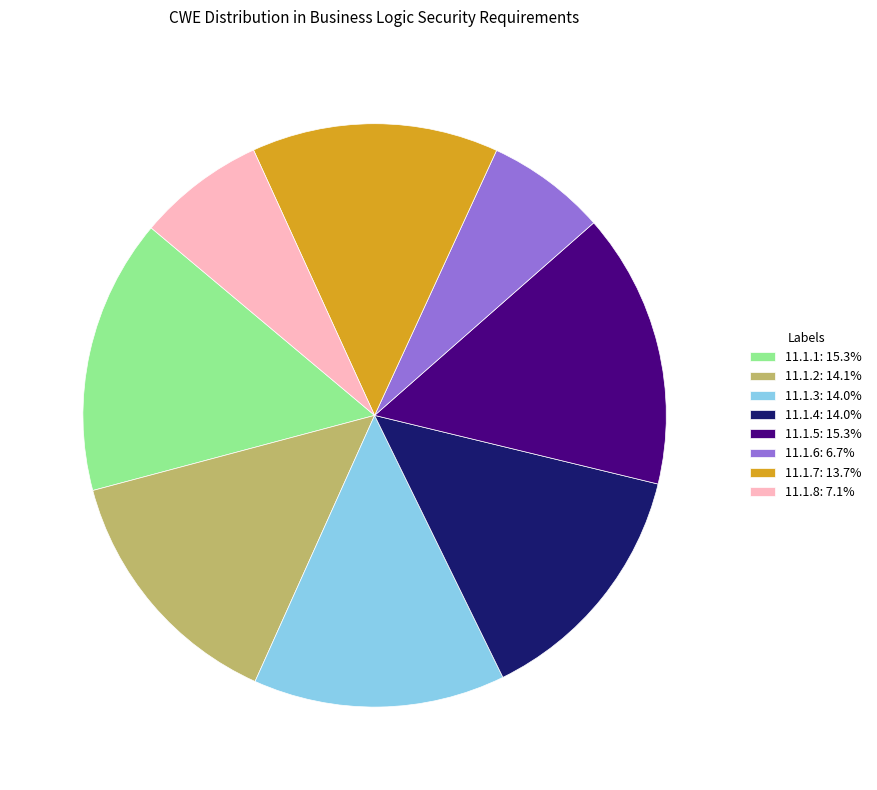

What is the ratio of the value at 11.1.7: 13.7% to the value at 11.1.6: 6.7%?

2.1